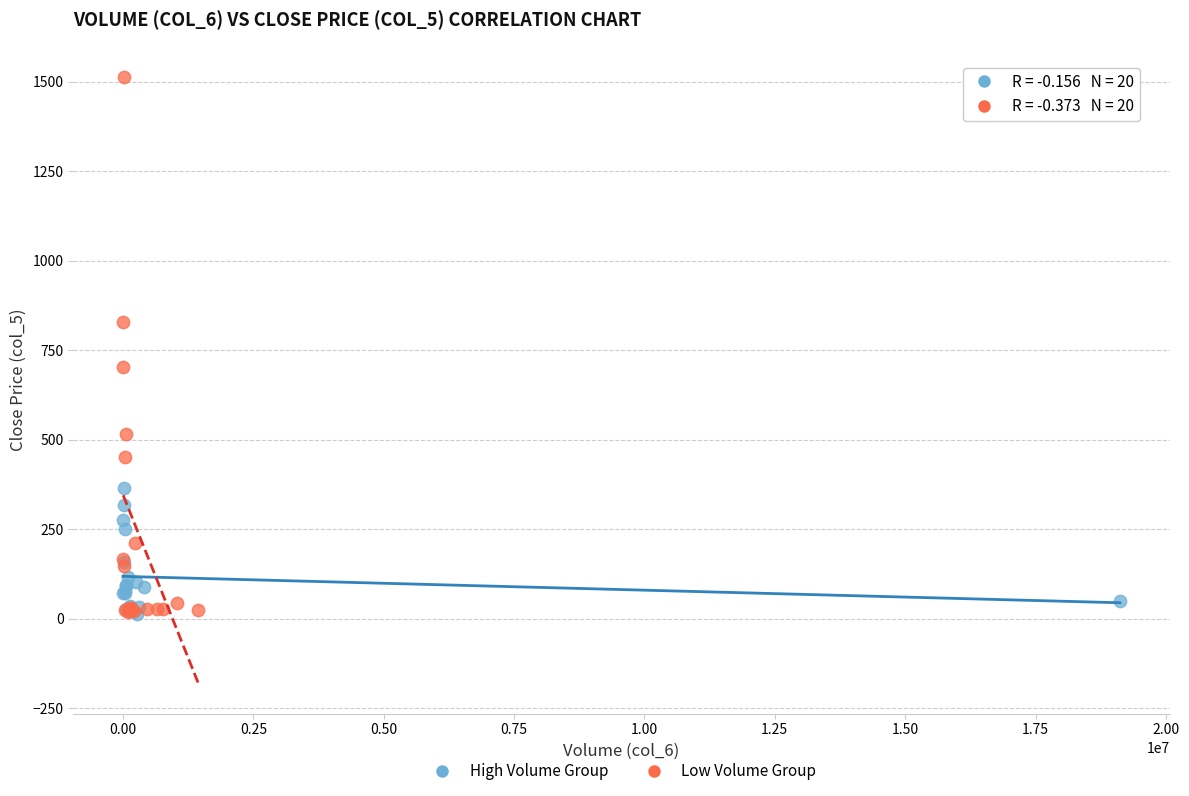

Which series has the widest spread of Y values?

Low Volume Group